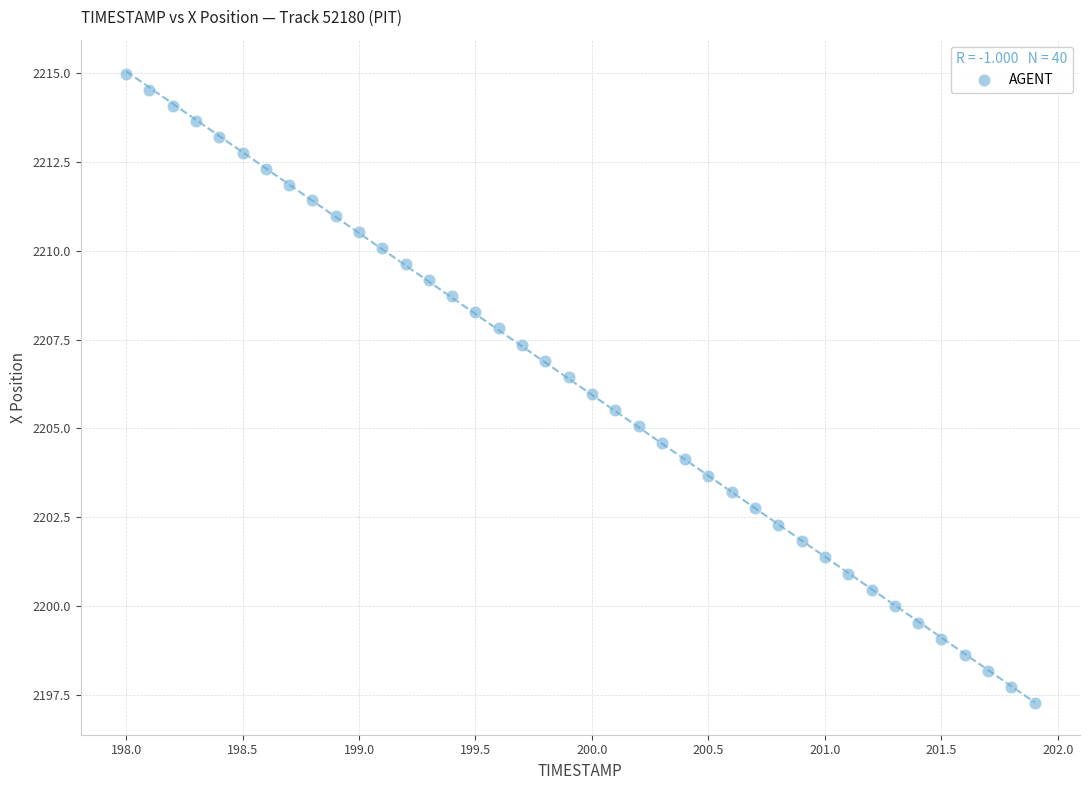

What is the range of Y values (max minus min)?

17.7